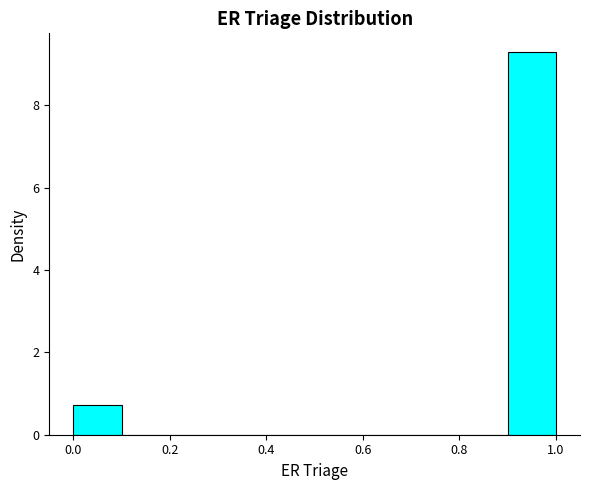

Which range on the x-axis has the tallest bar?

0.9 to 1.0